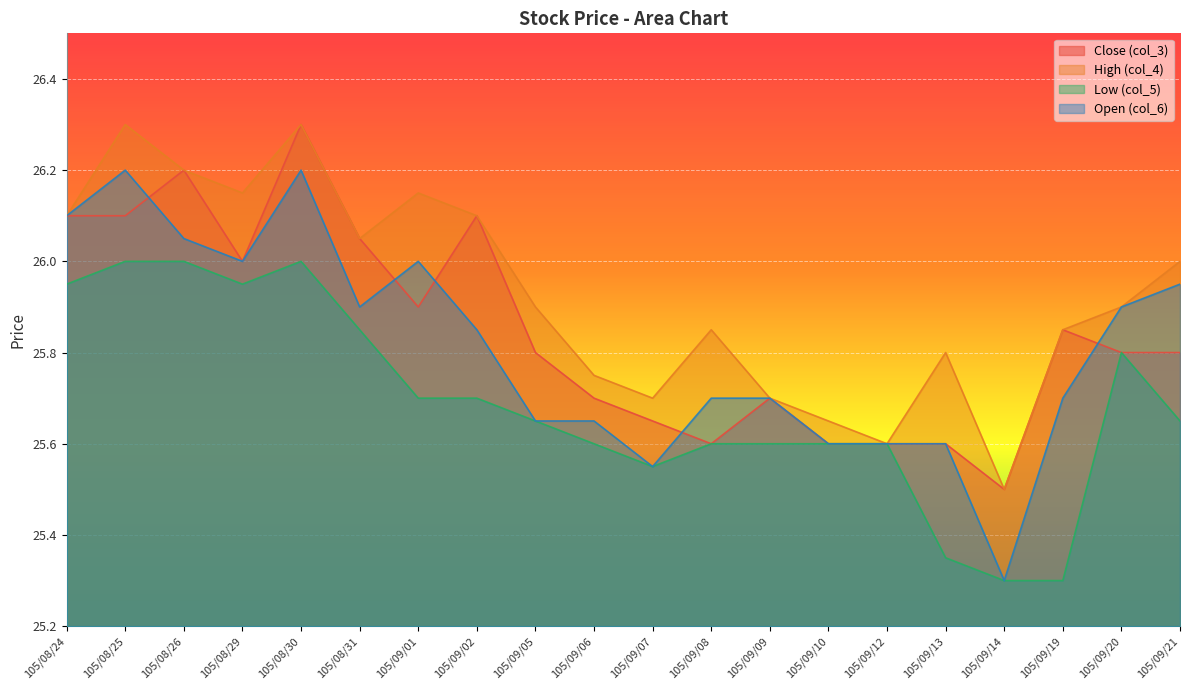

Rank the series by their average value, from highest to lowest.

High (col_4), Close (col_3), Open (col_6), Low (col_5)